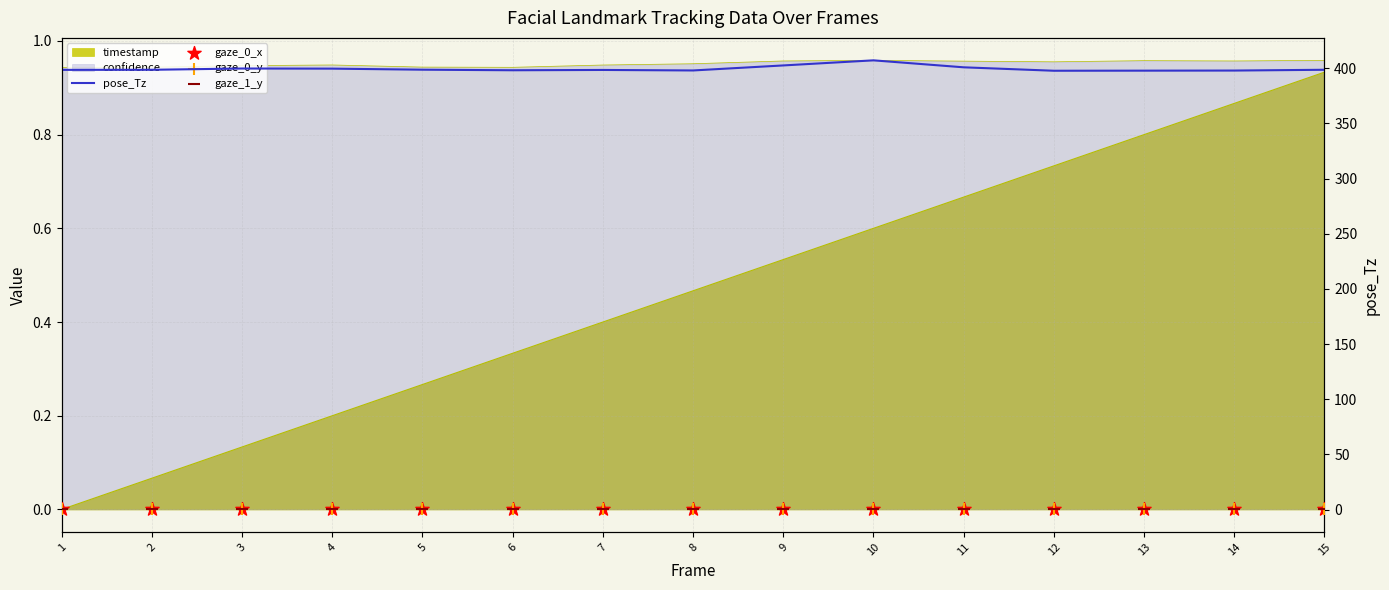

Which series contains the highest Y value?

pose_Tz